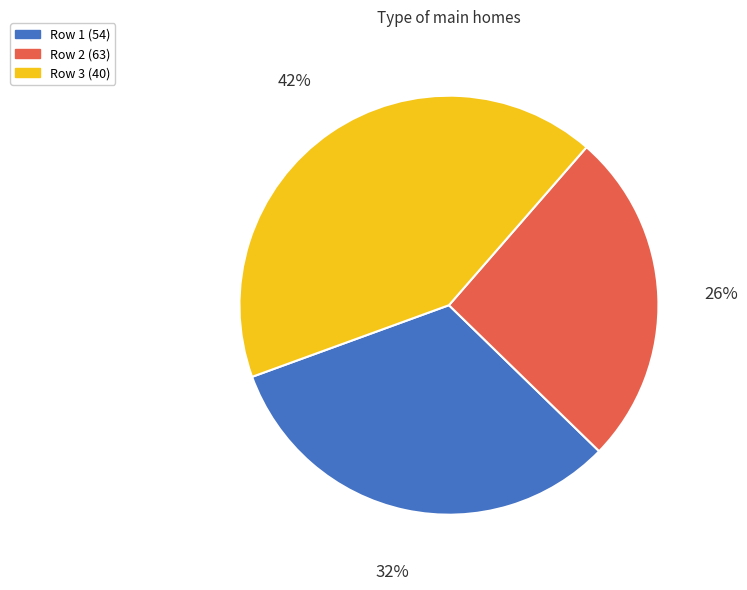

Combined, do Row 1 (54) and Row 3 (40) account for over 50%?

Yes